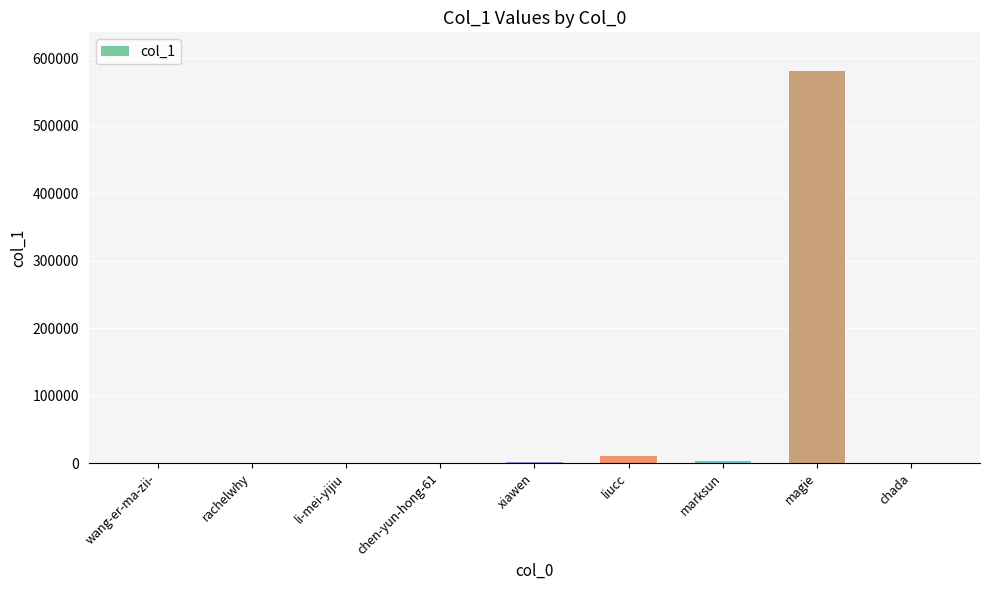

What is the change in value from rachelwhy to chen-yun-hong-61?

+5